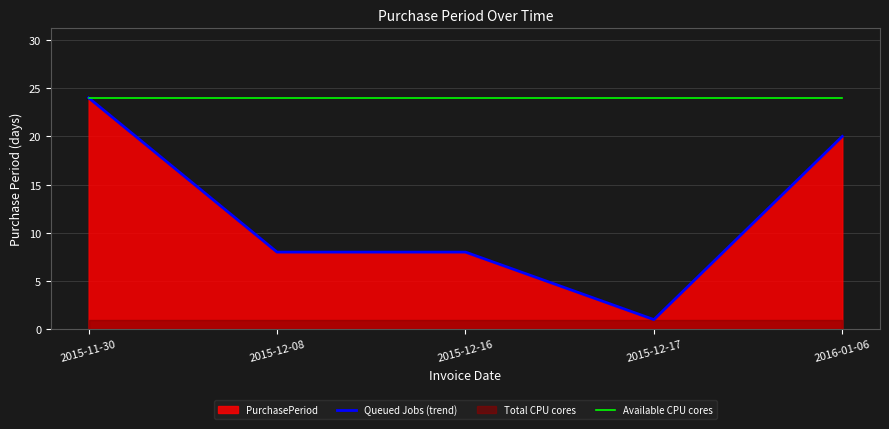

At 2015-12-08, list the series in order from largest to smallest.

Available CPU cores, Queued Jobs (trend)